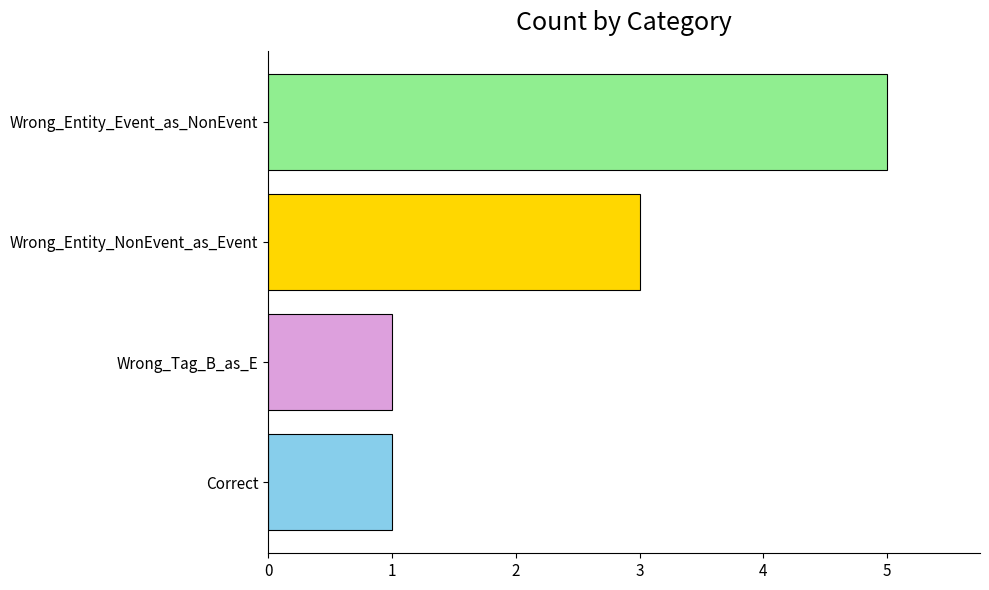

Reading bottom to top, what are all the values shown in this chart?

Correct=1	Wrong_Tag_B_as_E=1	Wrong_Entity_NonEvent_as_Event=3	Wrong_Entity_Event_as_NonEvent=5